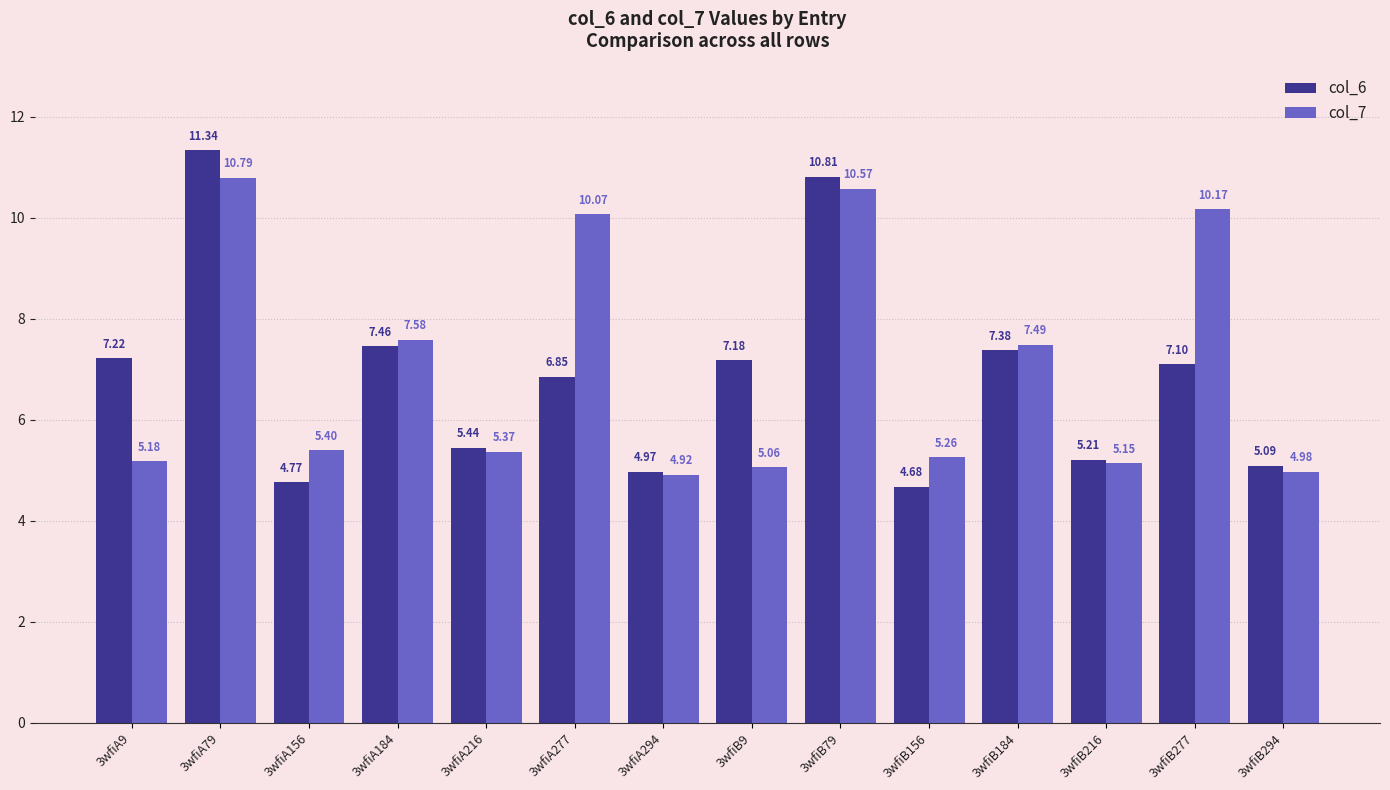

Which series has the widest spread of values?

col_6